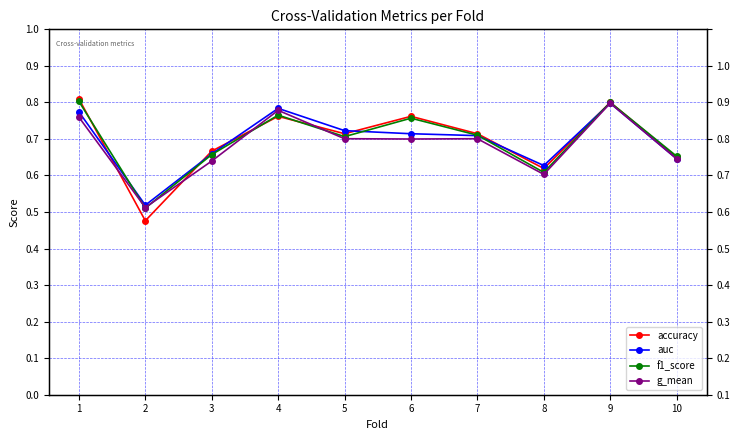

Is this an area chart (filled region under the line)?

No